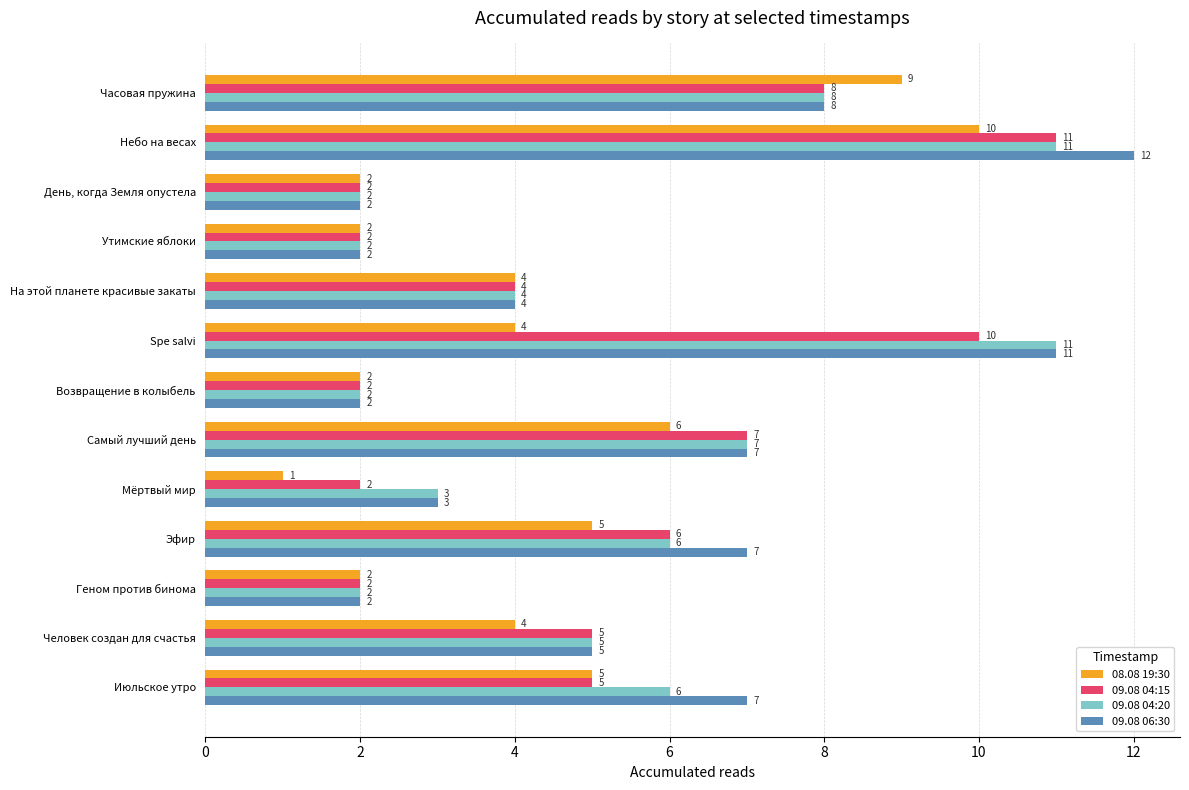

The 09.08 04:20 series shows 16 at Небо на весах. True or false?

False